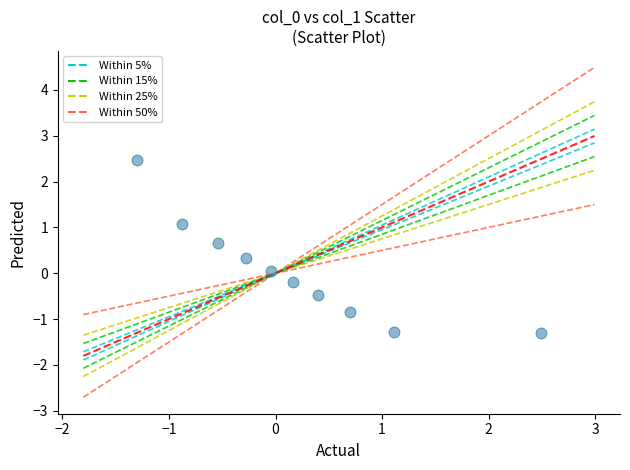

What is the range of Y values (max minus min)?

3.8